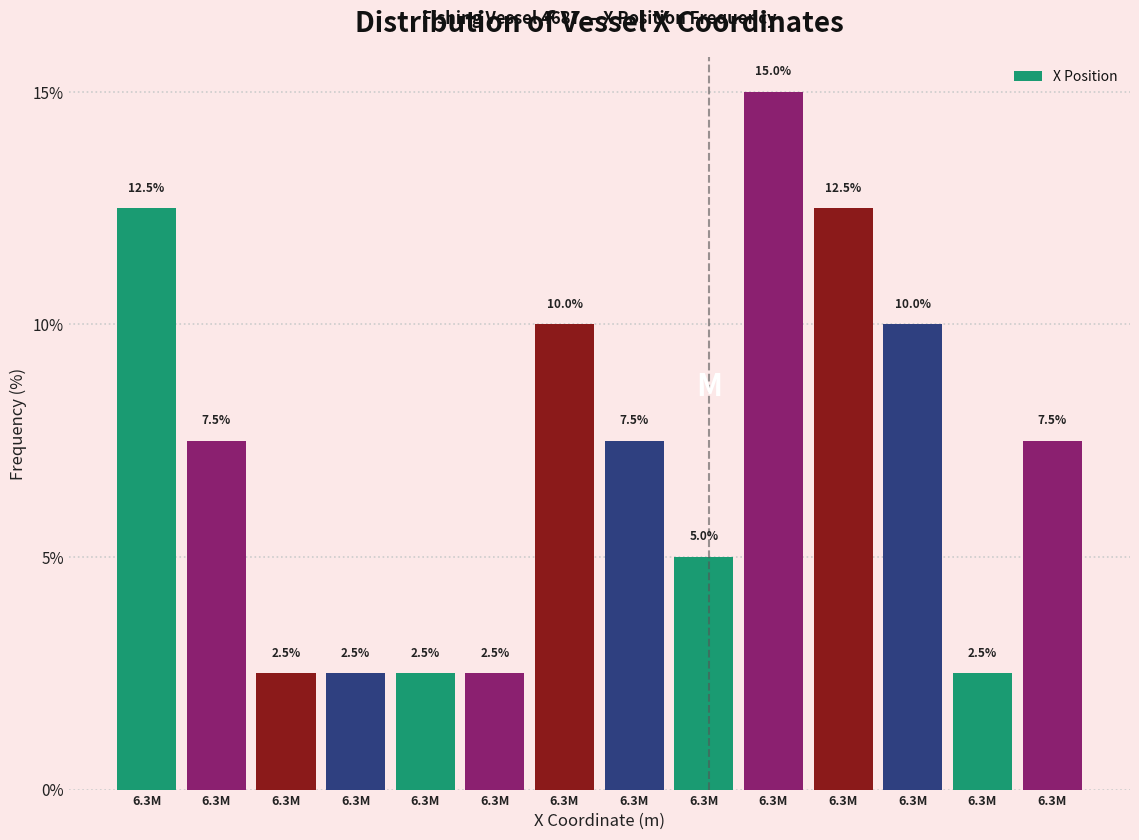

Count the number of data series in this chart.

1